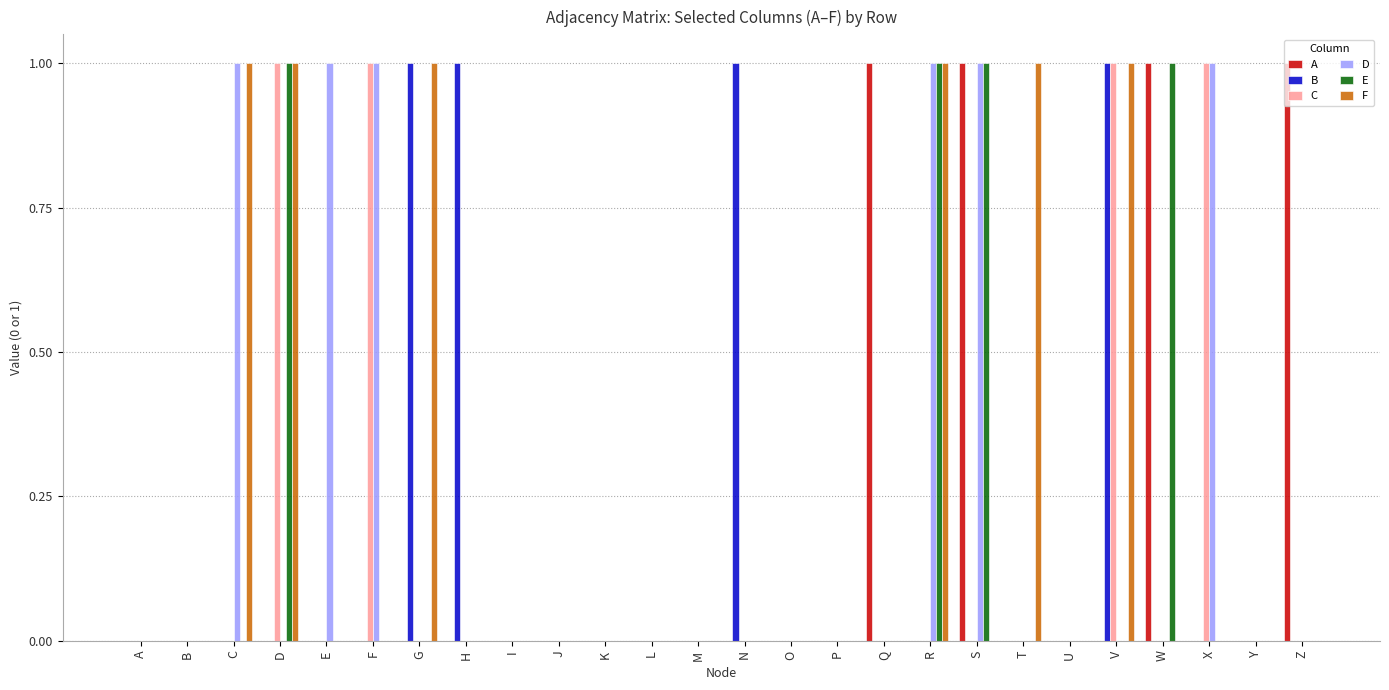

Reading right to left, what are all the values shown in this chart?

A: 1	0	0	1	0	0	0	1	0	1	0	0	0	0	0	0	0	0	0	0	0	0	0	0	0	0
B: 0	0	0	0	1	0	0	0	0	0	0	0	1	0	0	0	0	0	1	1	0	0	0	0	0	0
C: 0	0	1	0	1	0	0	0	0	0	0	0	0	0	0	0	0	0	0	0	1	0	1	0	0	0
D: 0	0	1	0	0	0	0	1	1	0	0	0	0	0	0	0	0	0	0	0	1	1	0	1	0	0
E: 0	0	0	1	0	0	0	1	1	0	0	0	0	0	0	0	0	0	0	0	0	0	1	0	0	0
F: 0	0	0	0	1	0	1	0	1	0	0	0	0	0	0	0	0	0	0	1	0	0	1	1	0	0